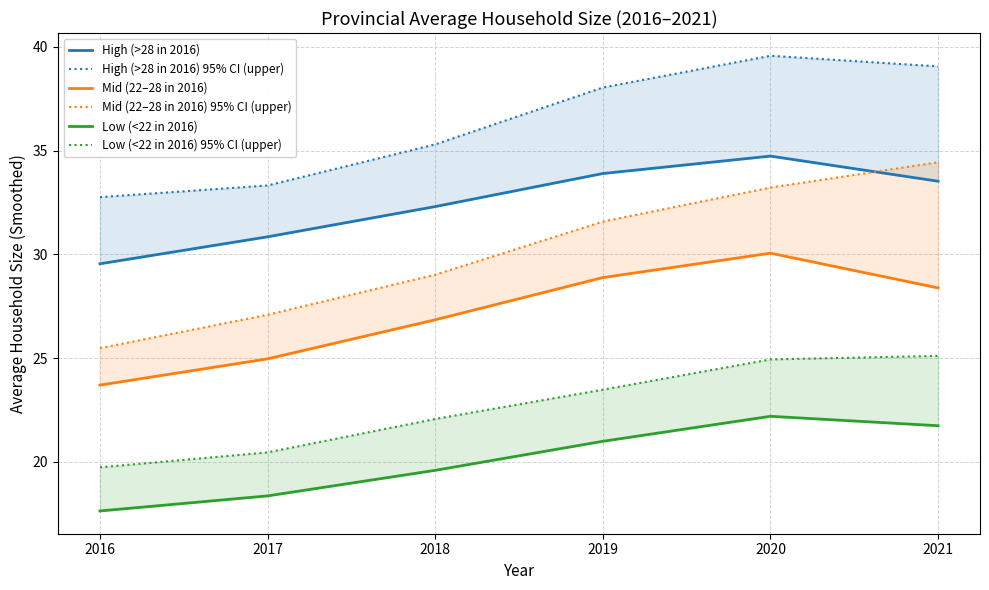

How many lines are shown in the chart?

6